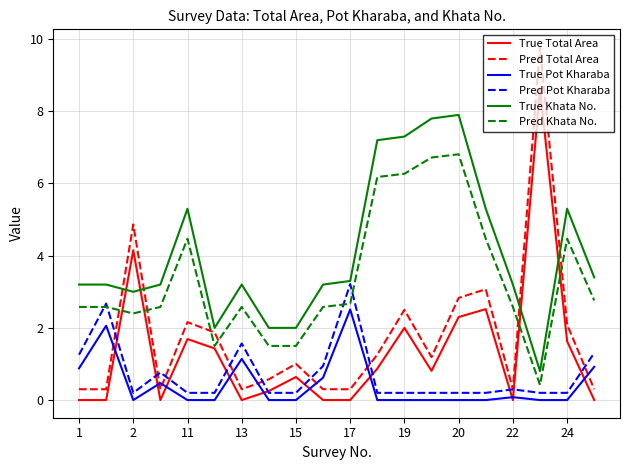

Which series has the largest total across all categories?

True Khata No.